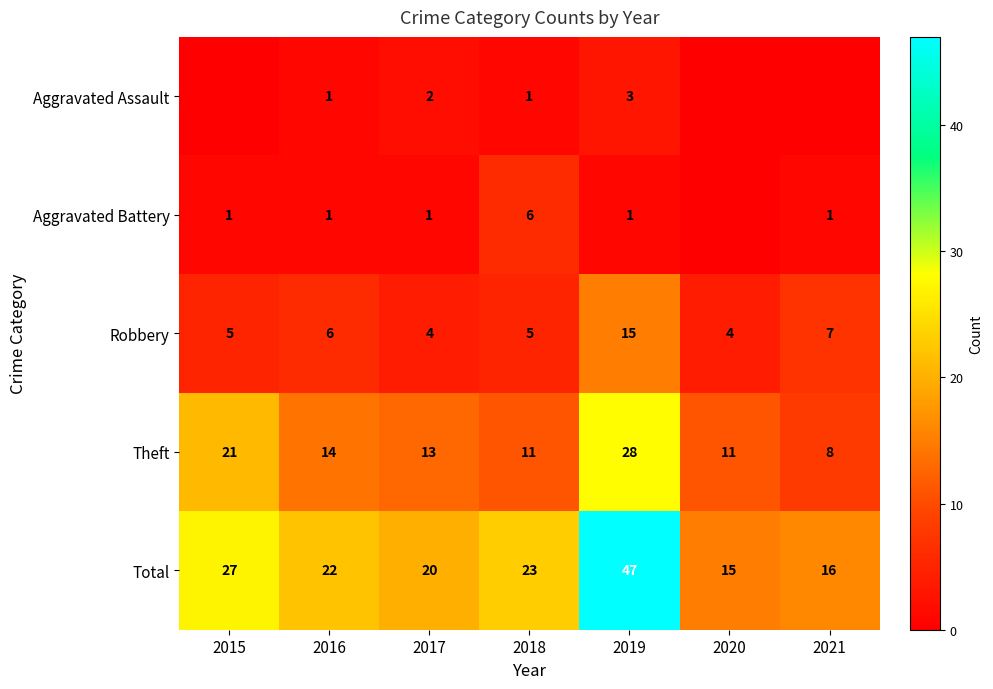

At which category is the sum across all series the highest?

2019